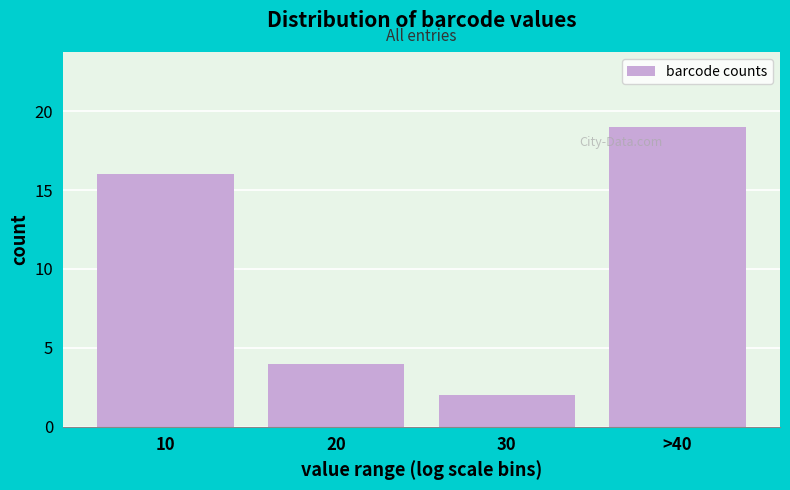

Reading left to right, what are all the values shown in this chart?

16	4	2	19